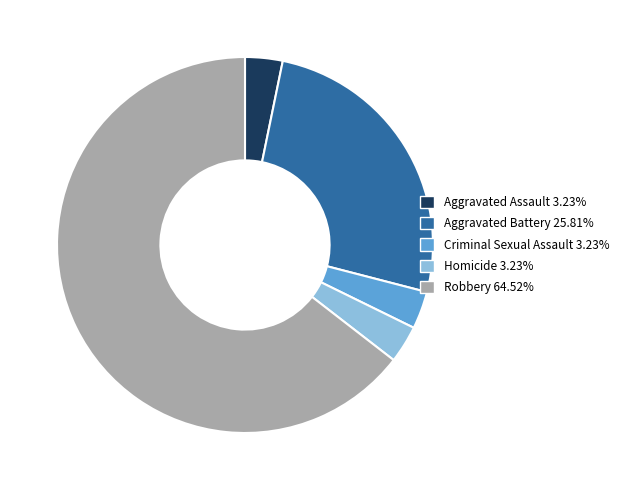

Which category has the biggest portion of the pie?

Robbery